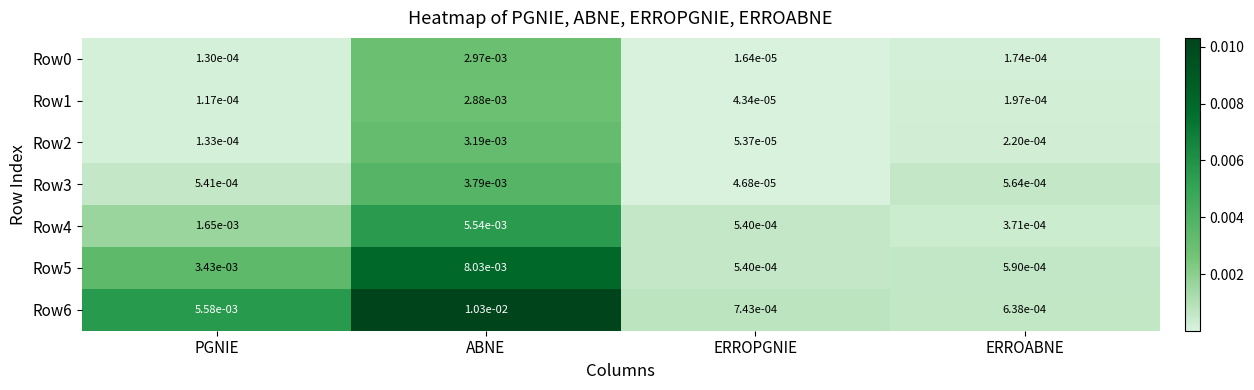

At how many categories does at least one series exceed 0?

4